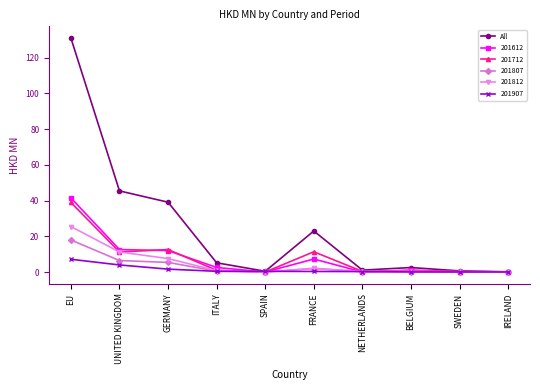

How many lines are shown in the chart?

6